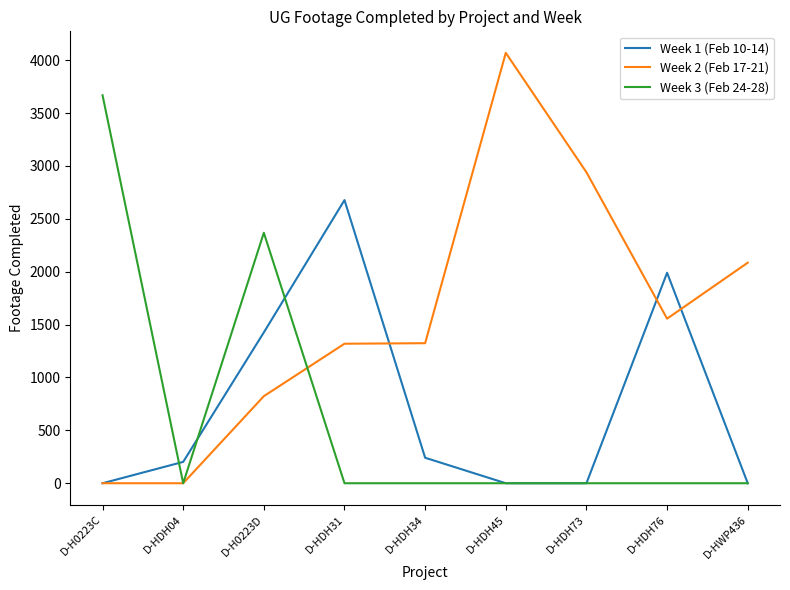

Is it true that Week 3 (Feb 24-28) equals -1267 at D-HWP436?

False